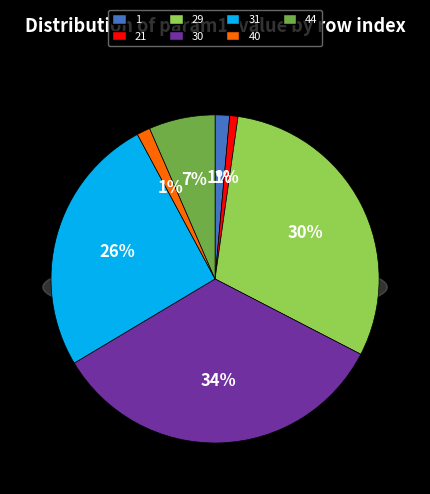

What percentage is the 40 slice, to the nearest percent?

1%